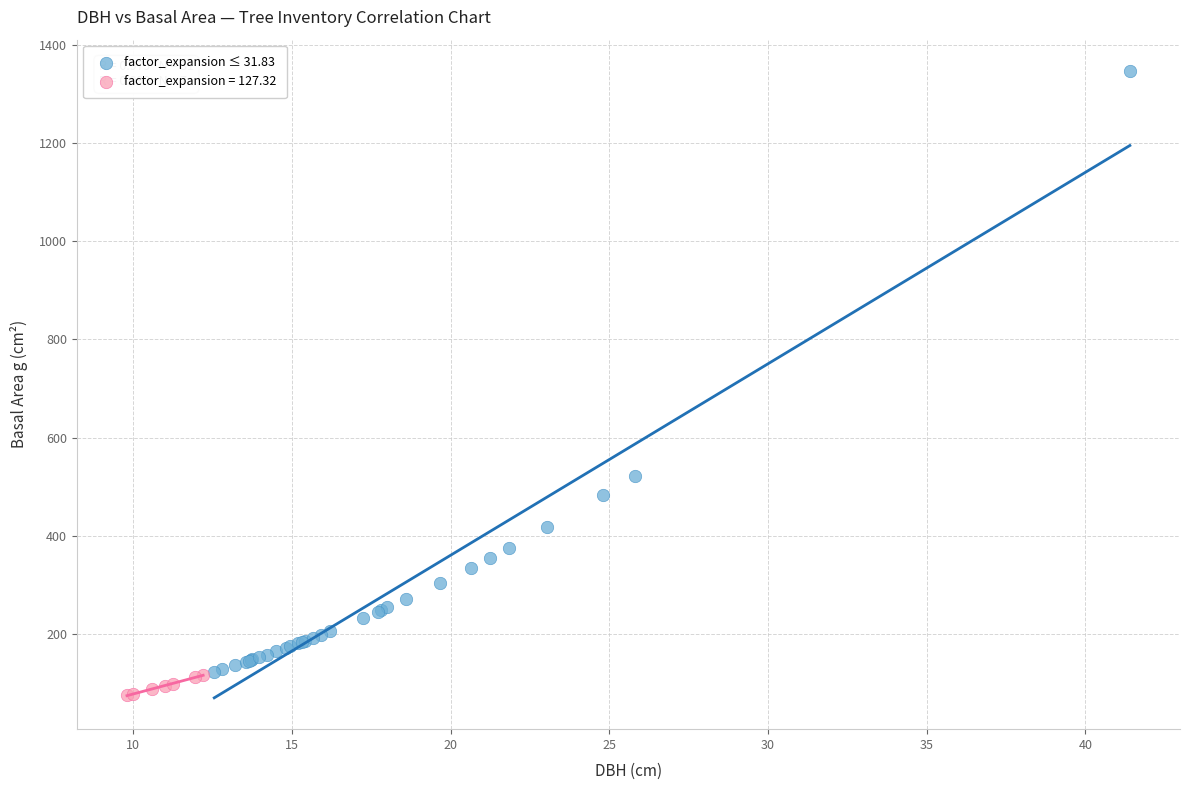

Which series has the largest Y range (max minus min)?

factor_expansion ≤ 31.83